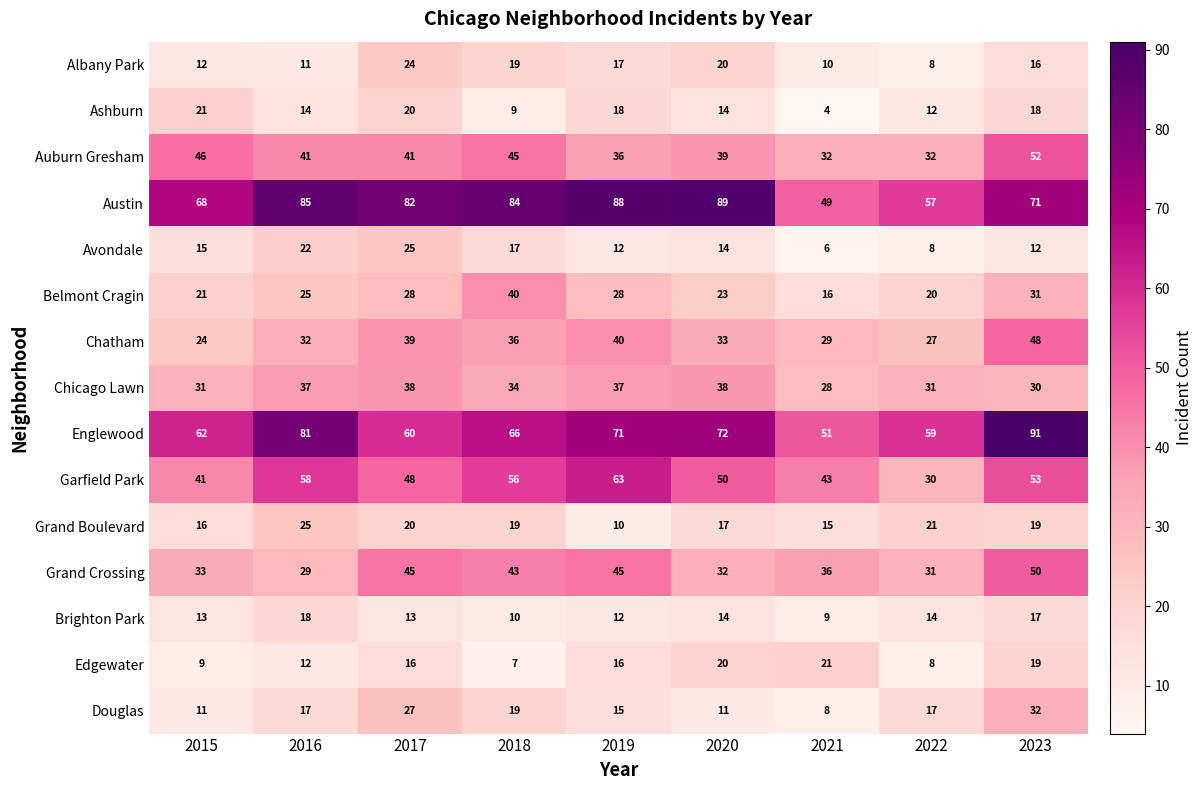

What is the minimum value shown in the chart?

4